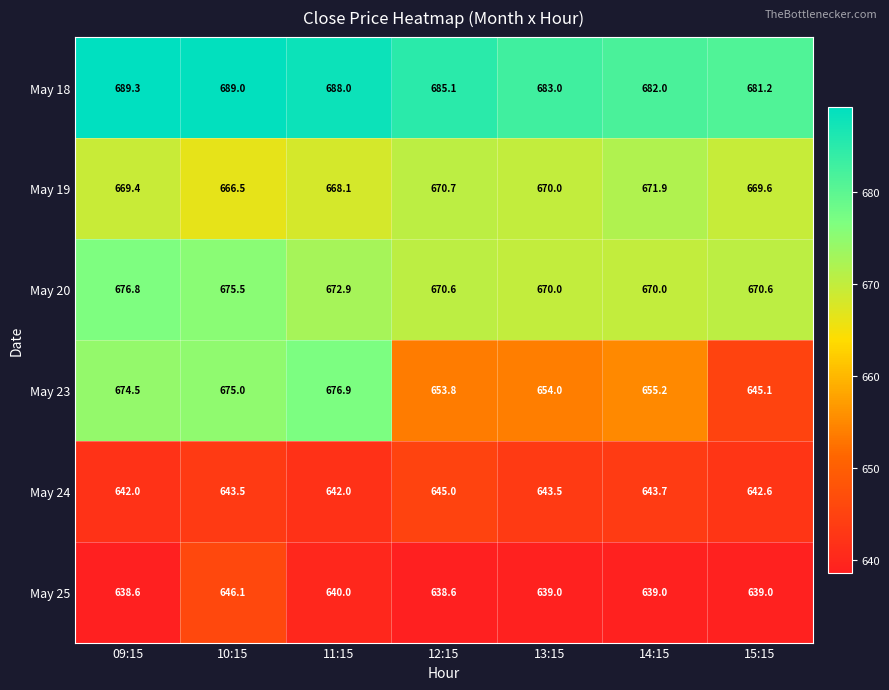

Where is May 23 nearest to the value 661?

14:15